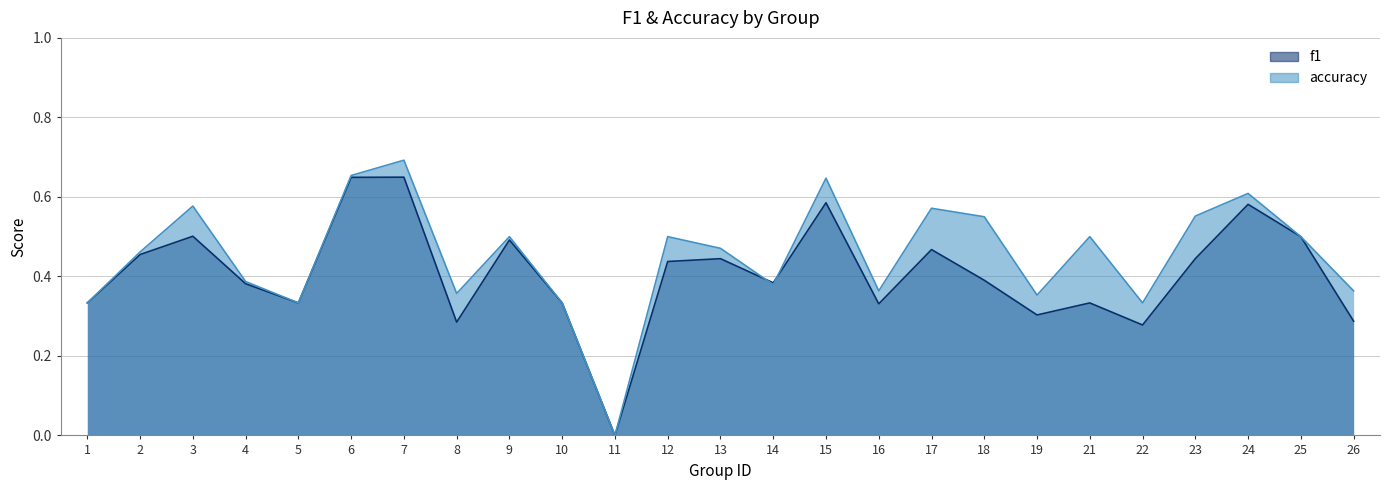

What is the total value across all series at 12?

0.9